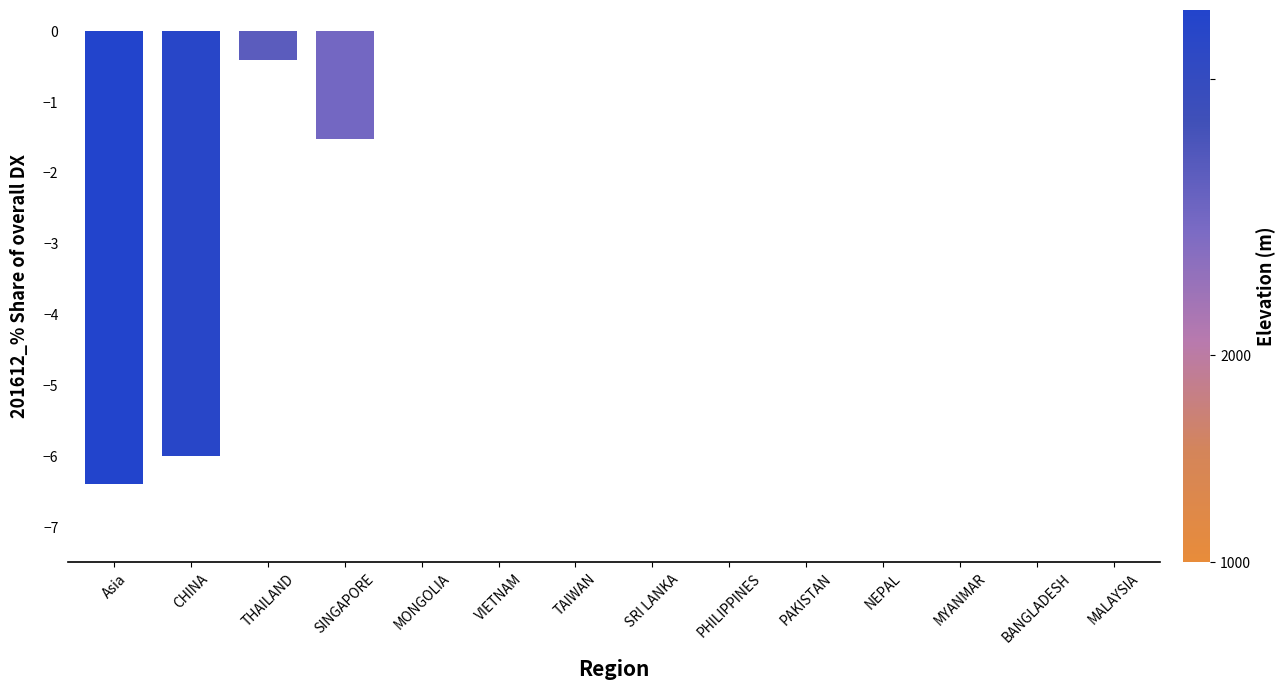

What is the change in value from CHINA to SINGAPORE?

+4.5